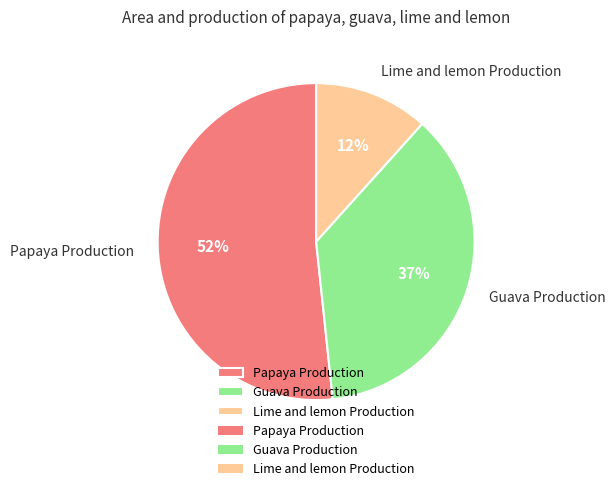

The Guava Production slice represents 37% of the pie. True or false?

True